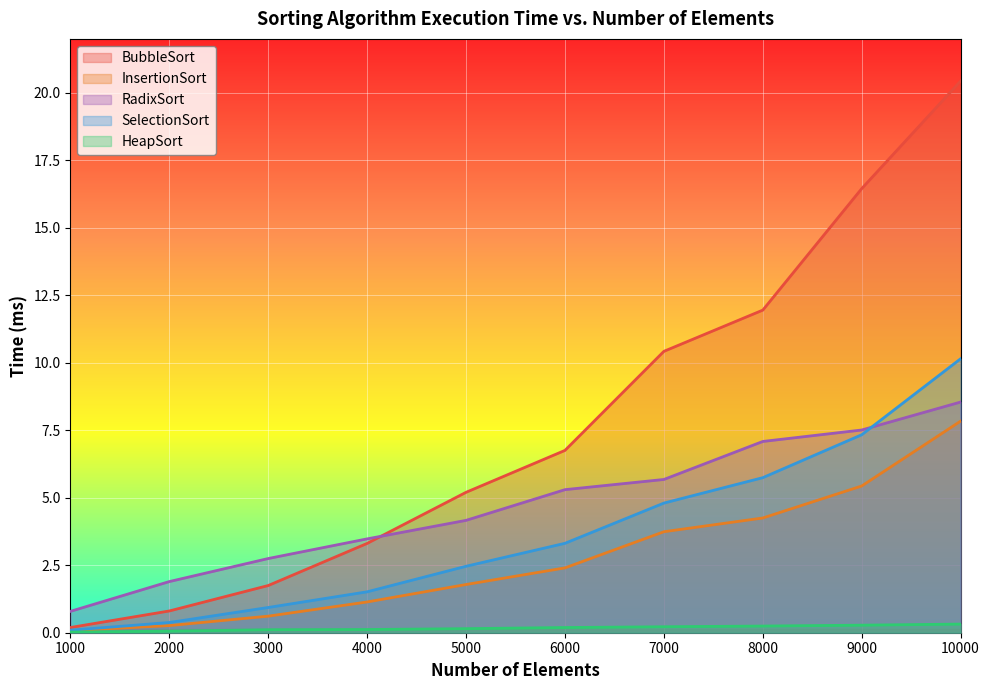

Where is InsertionSort nearest to the value 3?

6000